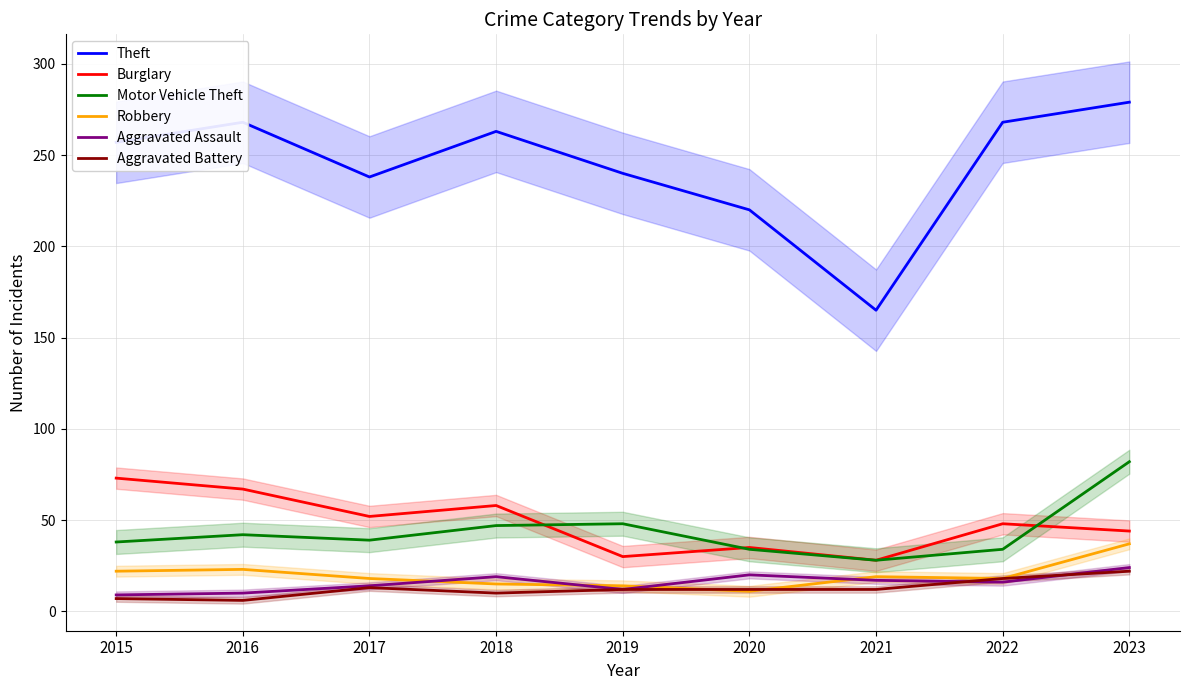

Where is Aggravated Battery nearest to the value 14?

2017